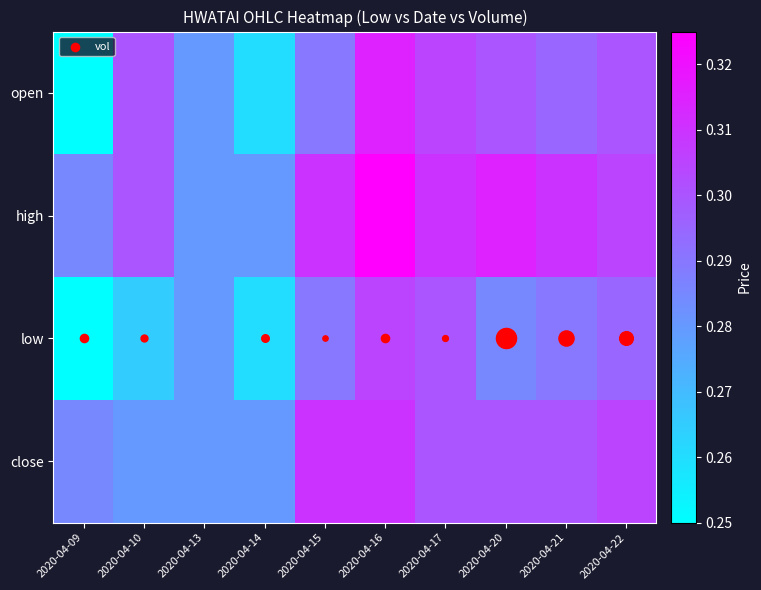

Which category has the highest value across all series?

2020-04-16